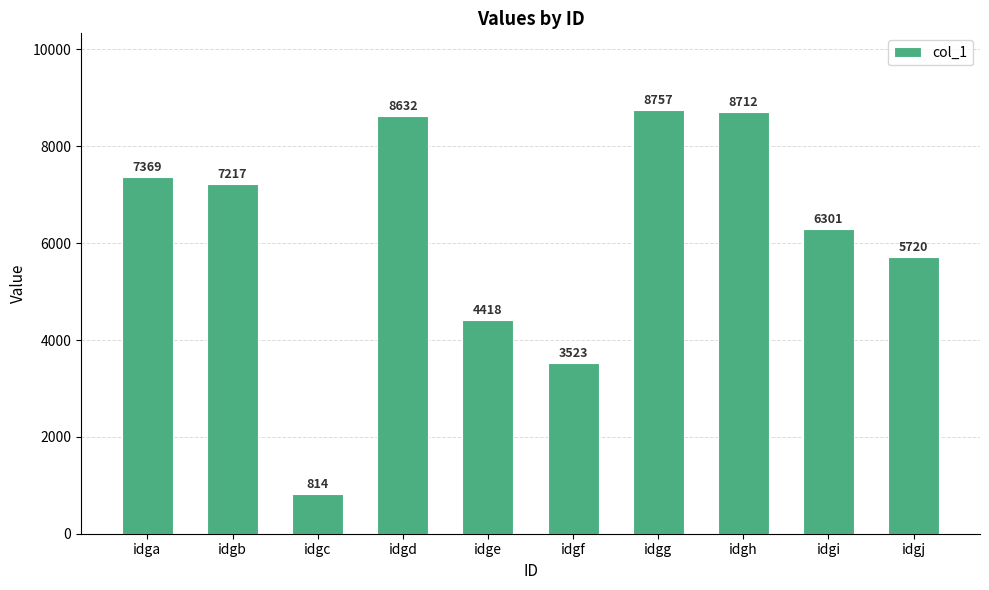

True or false: the data shows 7885 at idge.

False